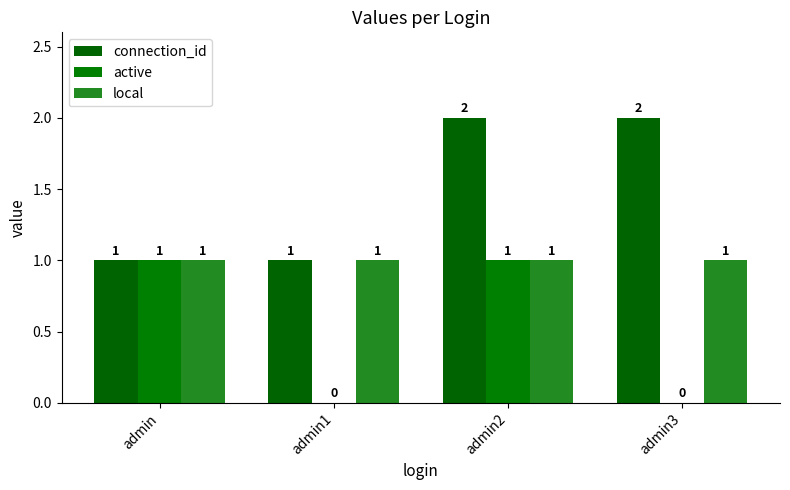

Which series changed the most between admin and admin3?

connection_id